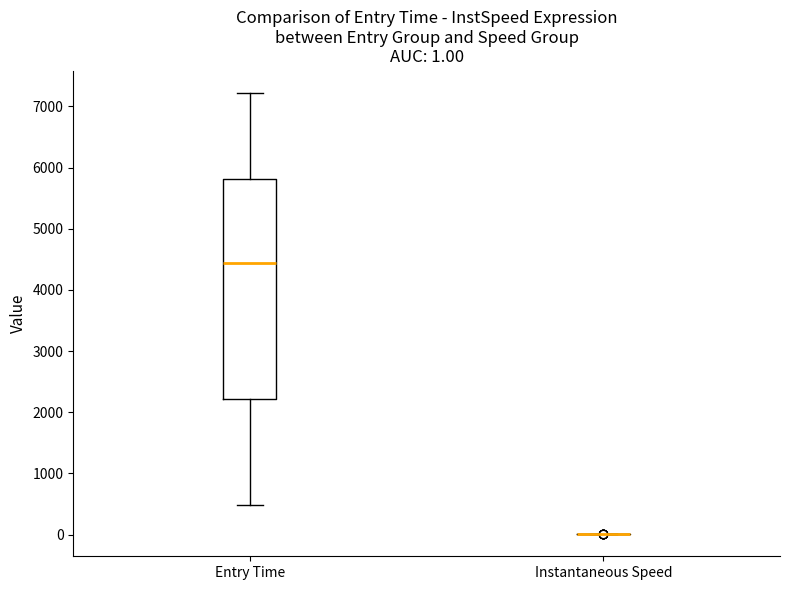

Which box is the tallest, from its lower edge to its upper edge?

Entry Time